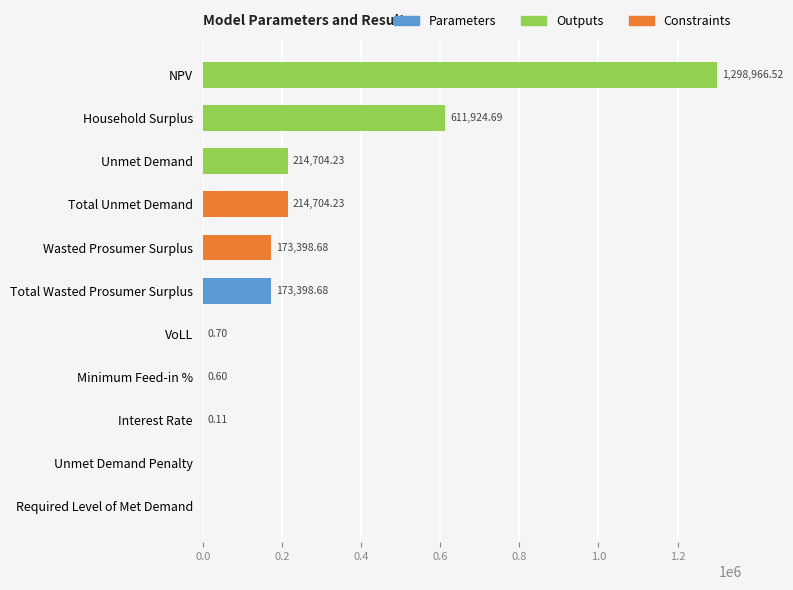

How many values are above zero?

9